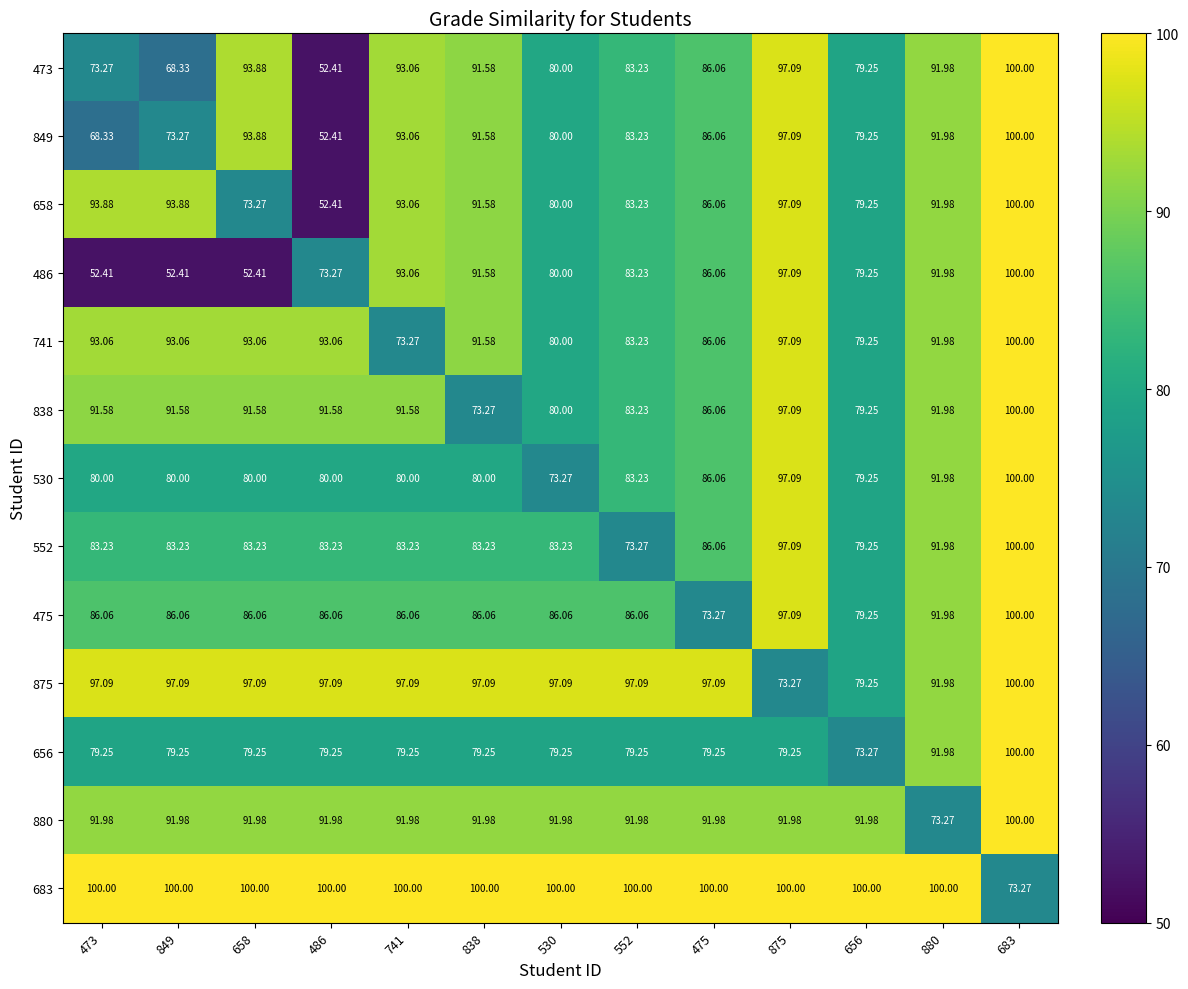

Is the value of 656 at 741 greater than the value of 473 at 683?

No